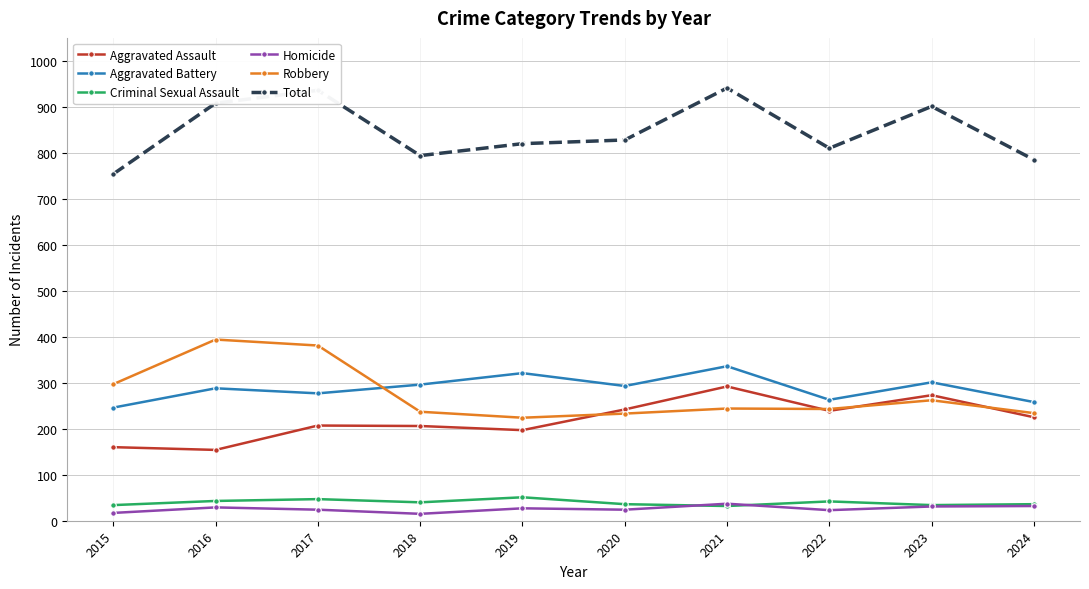

What is the maximum value for Total?

941